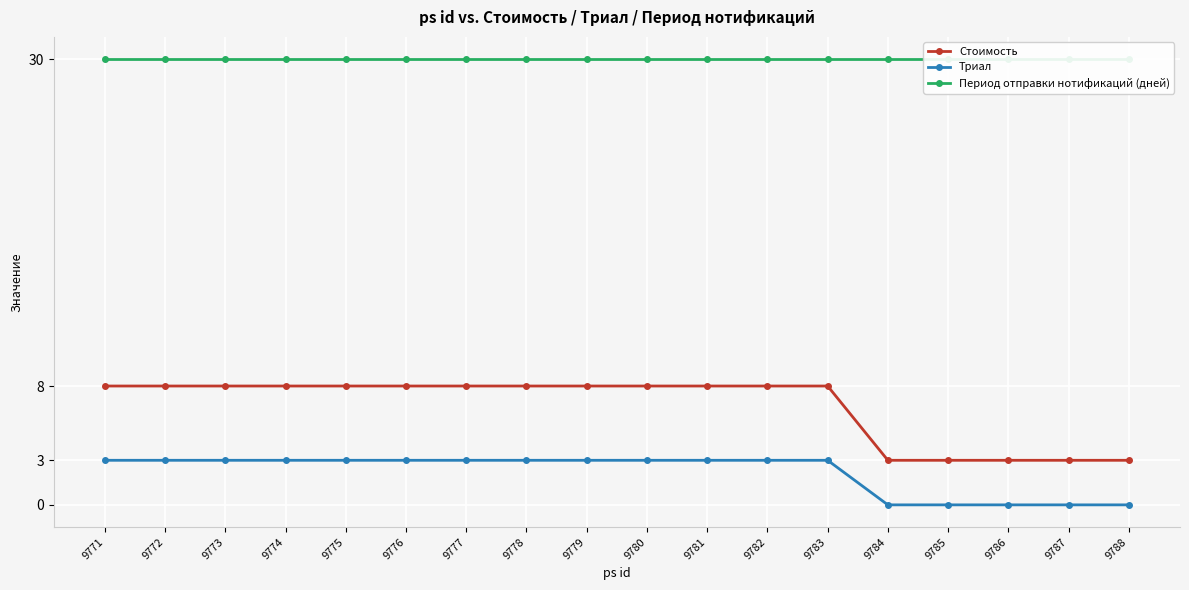

At which category is the sum across all series the highest?

9771